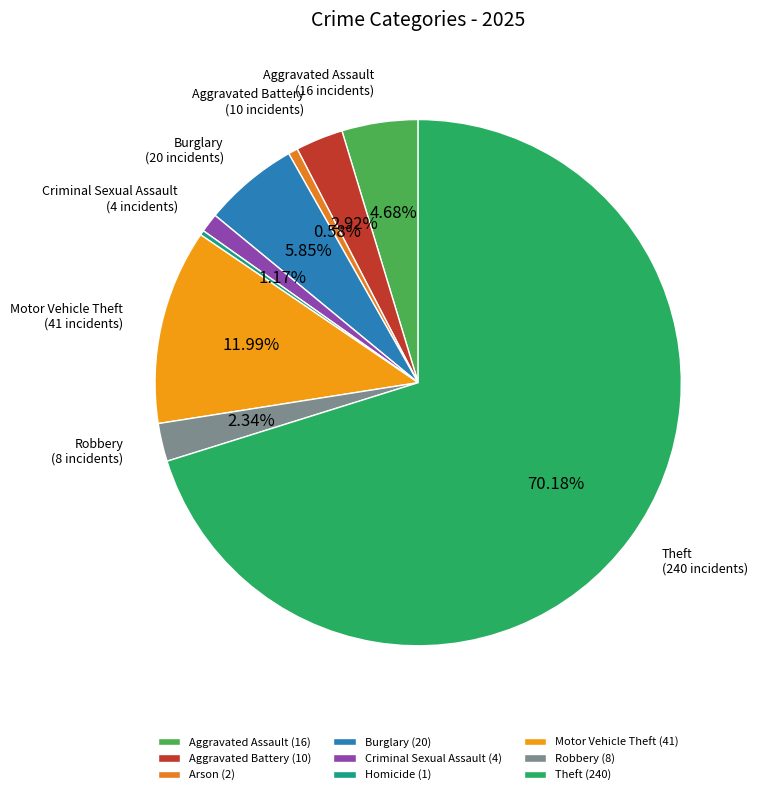

Which slice is the smallest?

Homicide